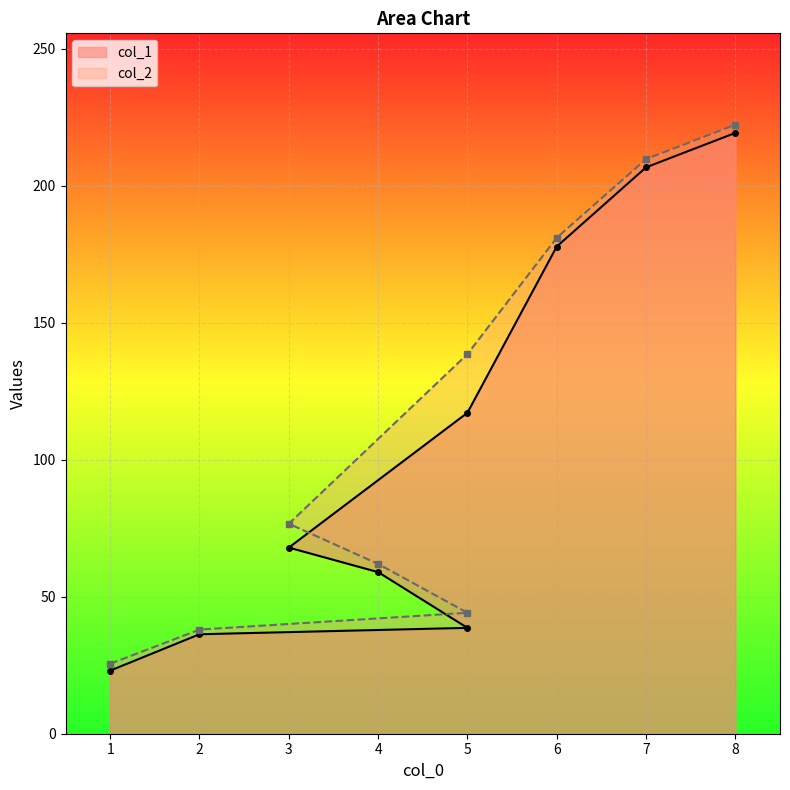

What is the value of the col_2 point at the 3rd from the left?

44.1